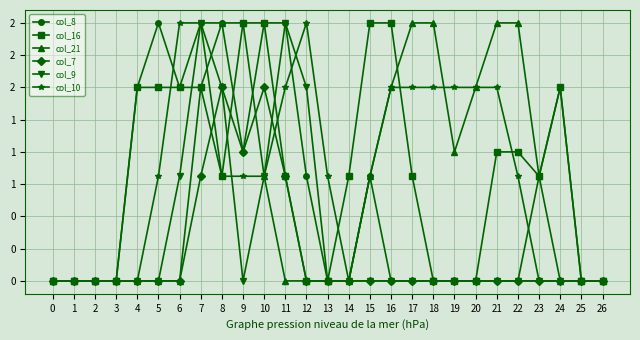

At how many categories does at least one series exceed 0?

21